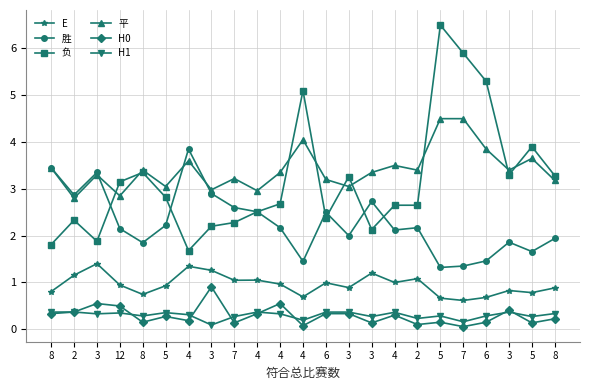

What is the sum of all 胜 values?

52.5